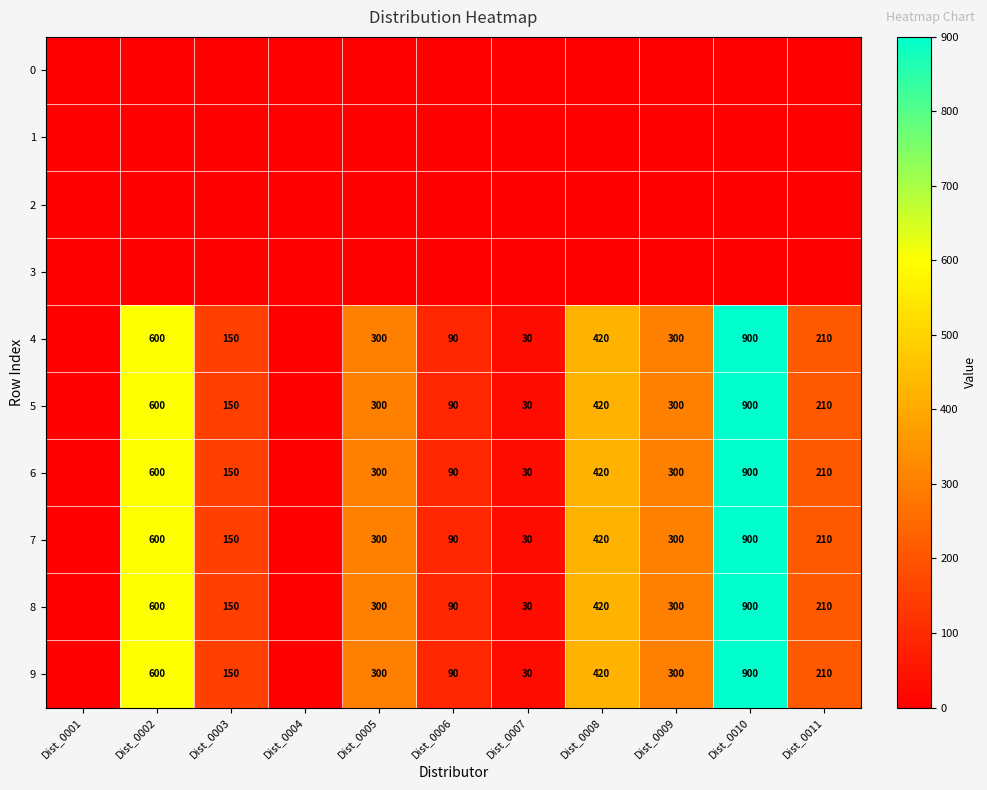

The value of 5 at Dist_0011 is 122. True or false?

False